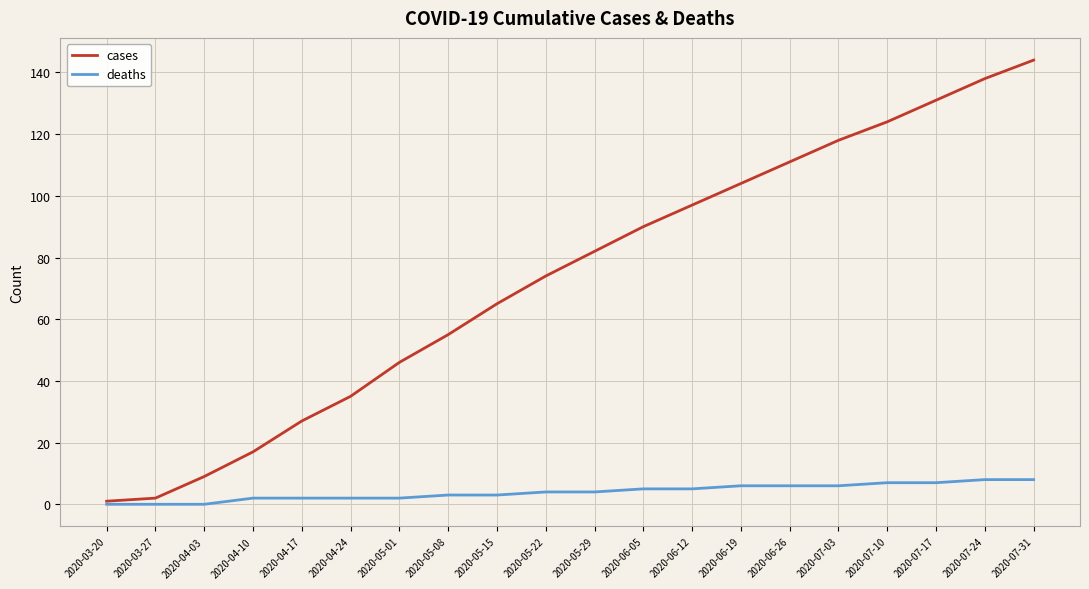

Is the value of deaths at 2020-03-20 greater than the value of cases at 2020-05-01?

No